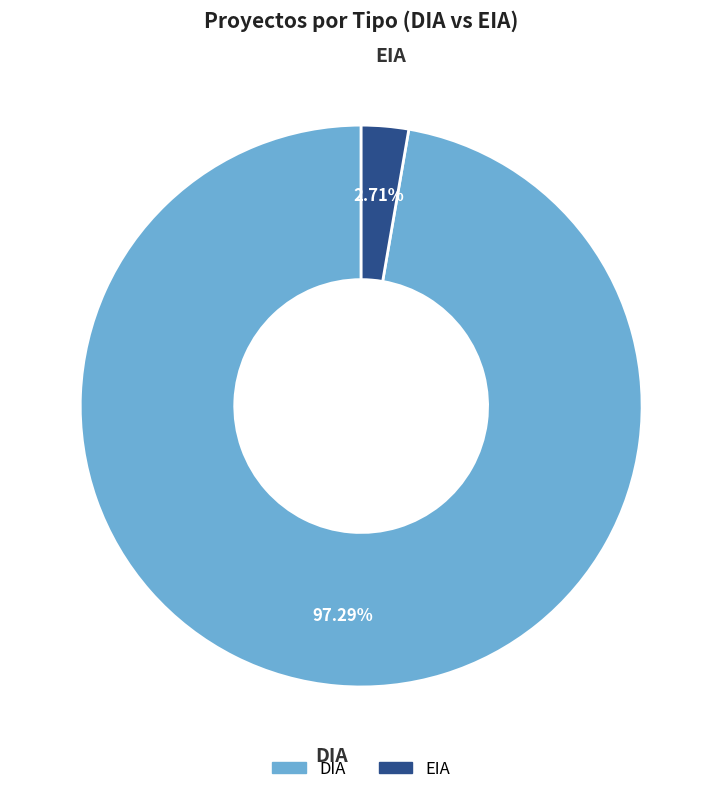

To the nearest percent, what is the combined percentage of EIA and DIA?

100%